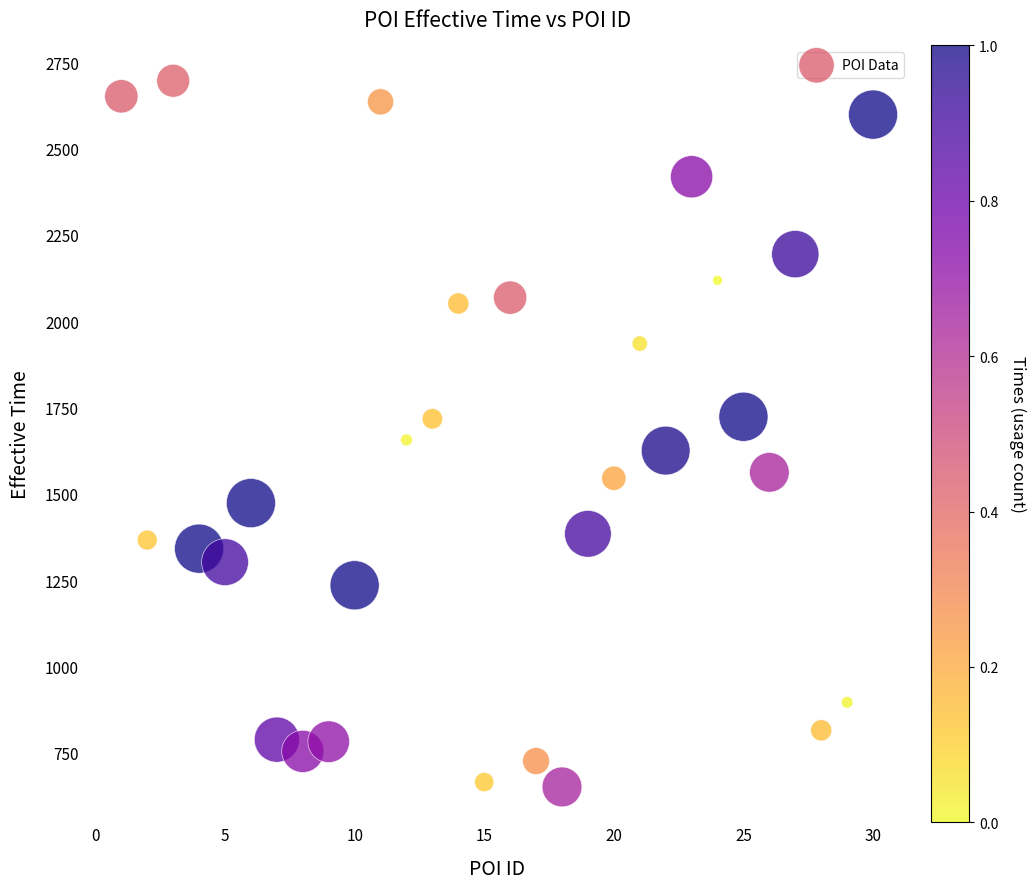

What is the range of Y values (max minus min)?

2045